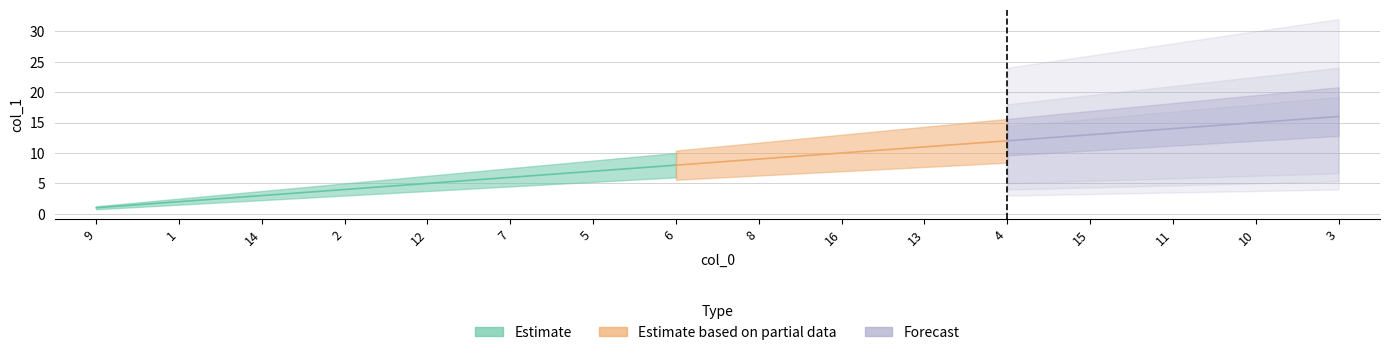

What is the difference between the second highest and second lowest values?

13